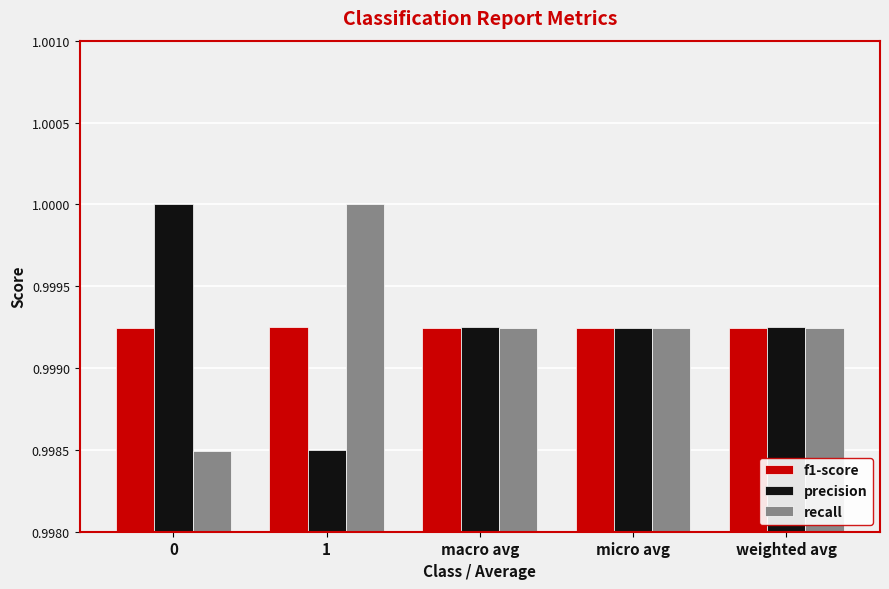

True or false: recall has a value of 1.0 at 0.

True